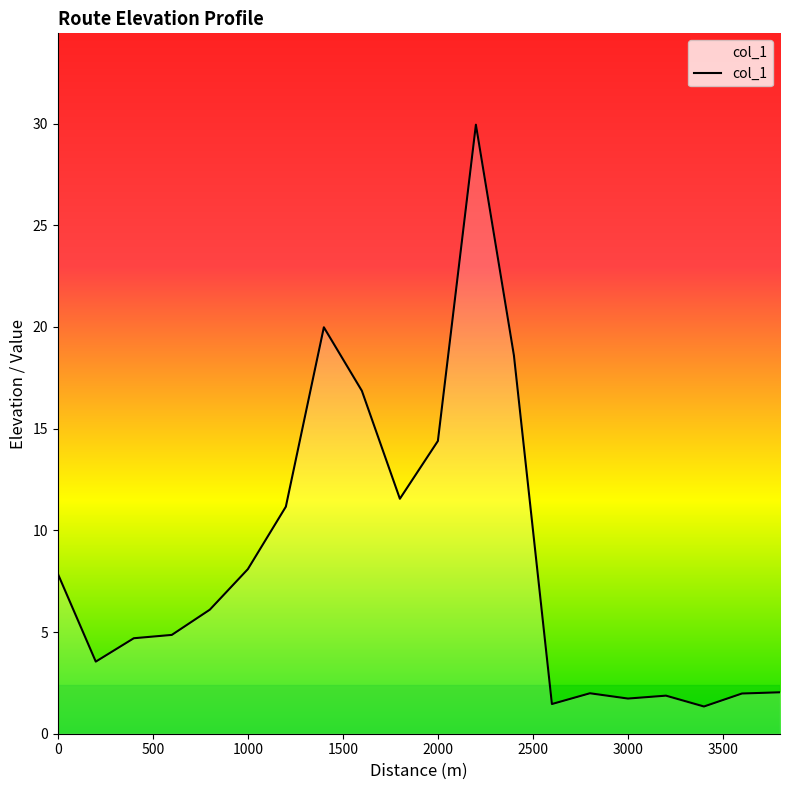

What is the maximum value shown in the chart?

29.9